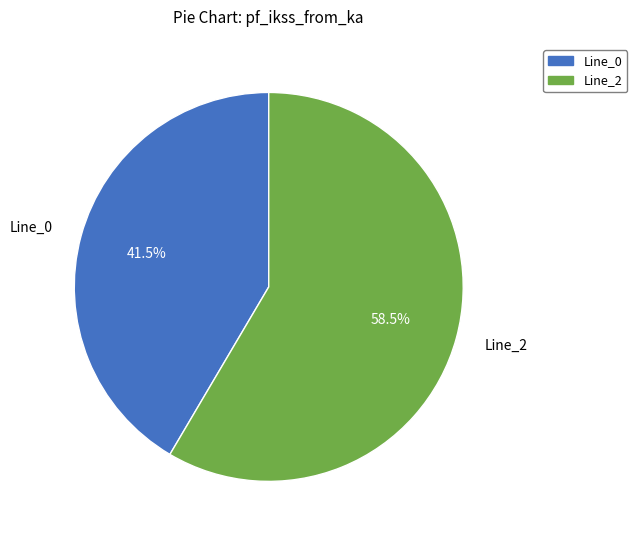

Which has a higher value, Line_2 or Line_0?

Line_2